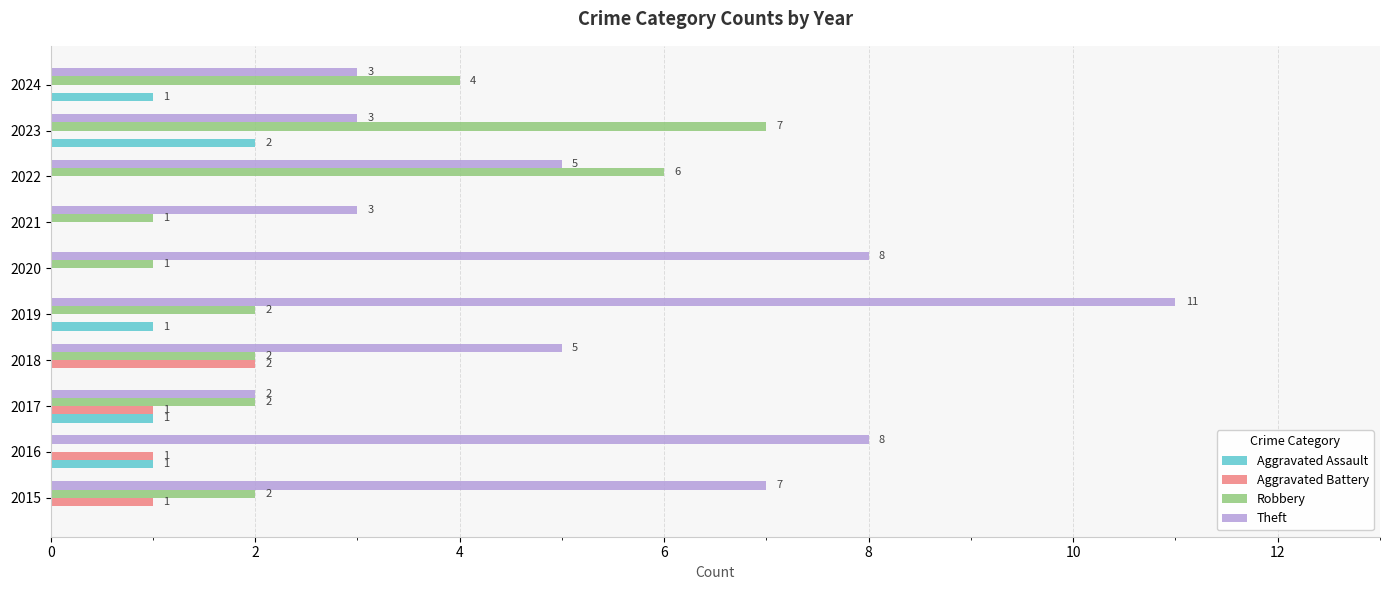

Between 2018 and 2020, which series saw the biggest shift?

Theft